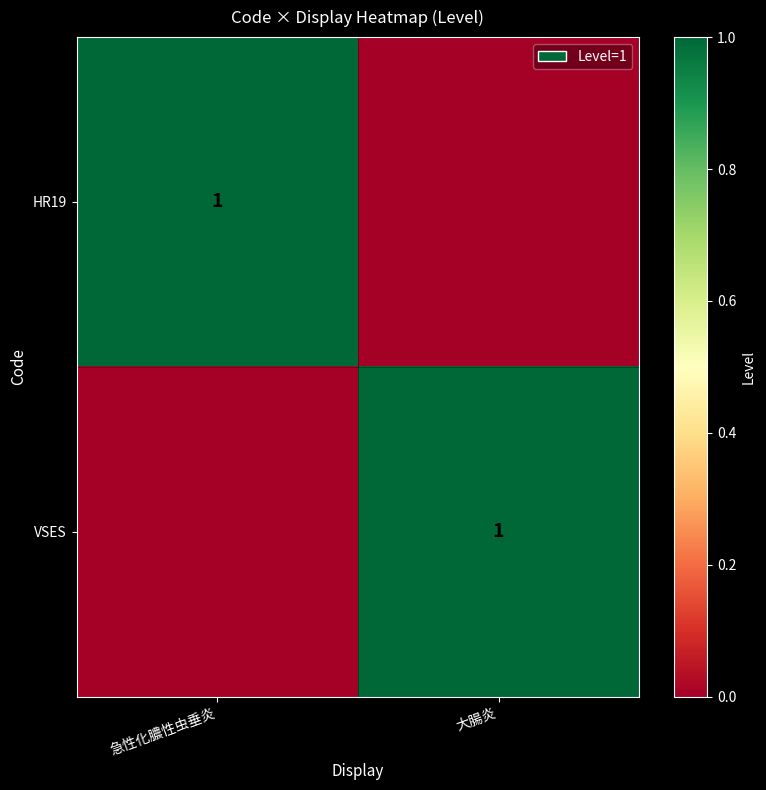

What is the spread (max minus min) of values at 急性化膿性虫垂炎?

1